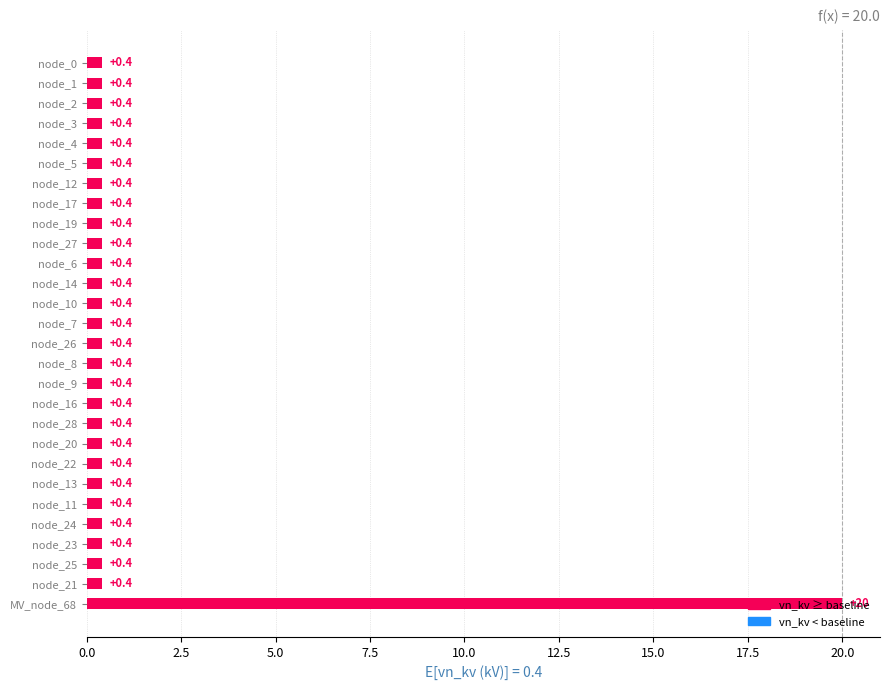

What is the value of the 7th bar from the top?

0.4